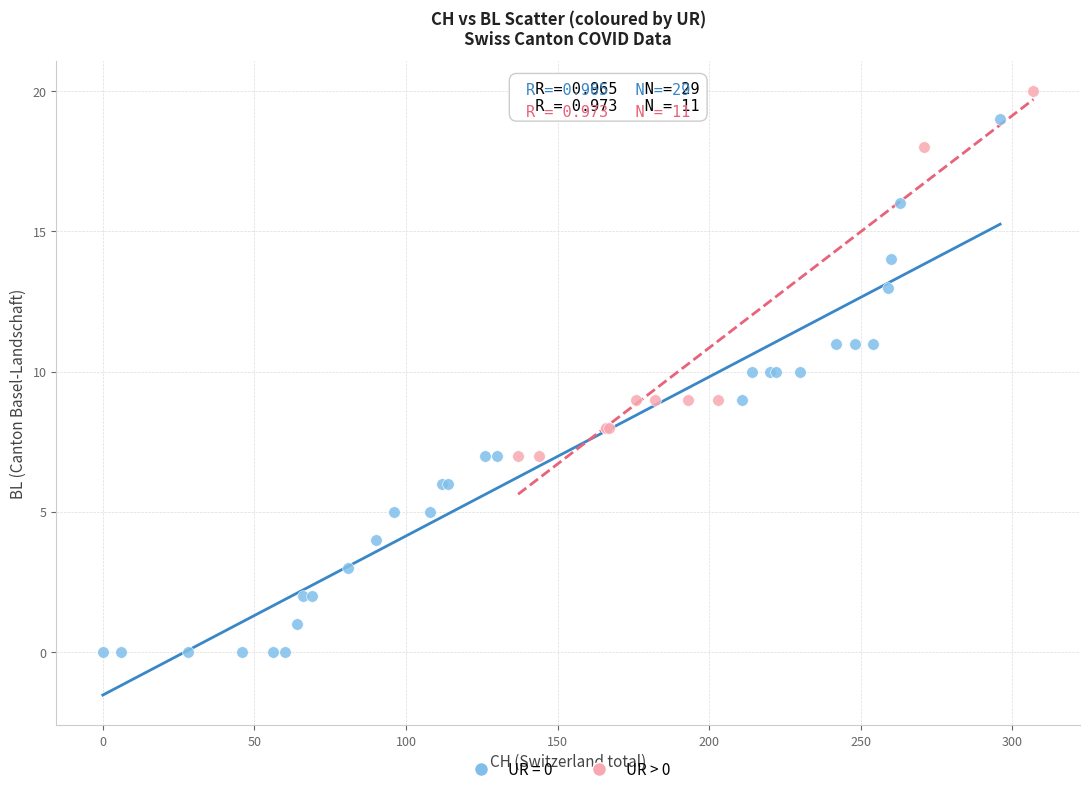

Which series has the largest Y range (max minus min)?

UR = 0